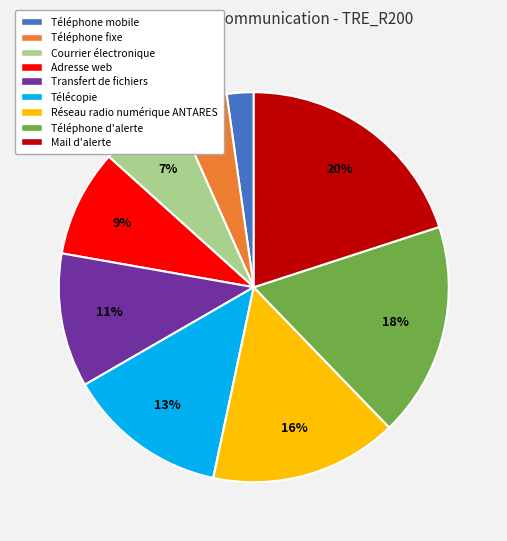

What is the ratio of the value at Téléphone mobile to the value at Réseau radio numérique ANTARES?

0.1